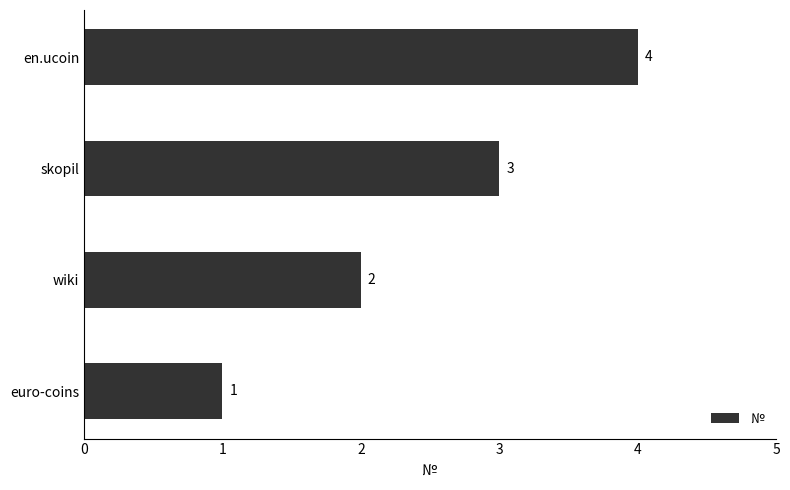

The value at wiki is 2. True or false?

True